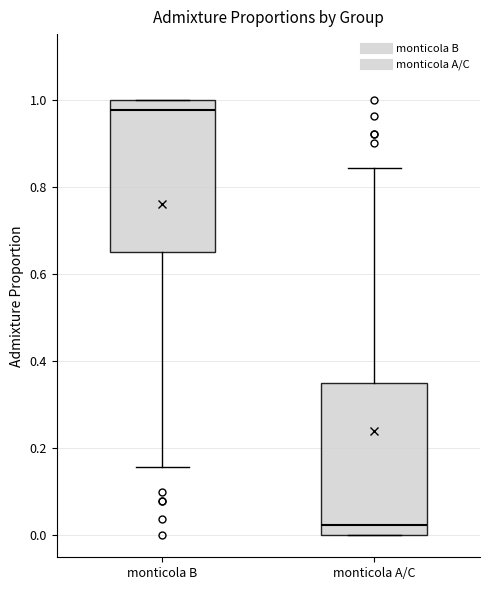

Reading left to right, transcribe this box plot: for each box, give where its median line is, the range the box spans, and where its two whiskers end, as read against the y-axis. The values are not printed on the chart, so give them approximately, as read against the axis.

monticola B: median 0.98, box 0.64 to 1.00, whiskers 0.16 to 1.00
monticola A/C: median 0.02, box 0.00 to 0.36, whiskers 0.00 to 0.84